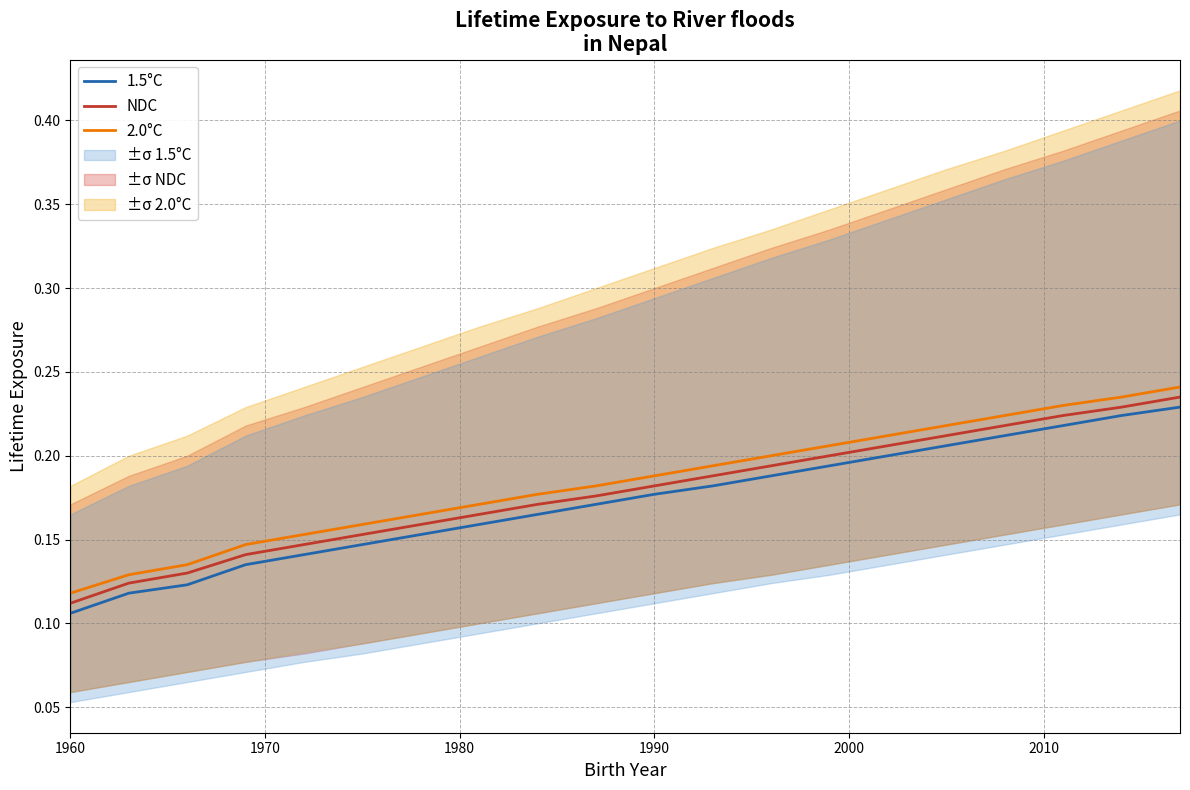

List the series in order of their overall mean, highest first.

2.0°C, NDC, 1.5°C